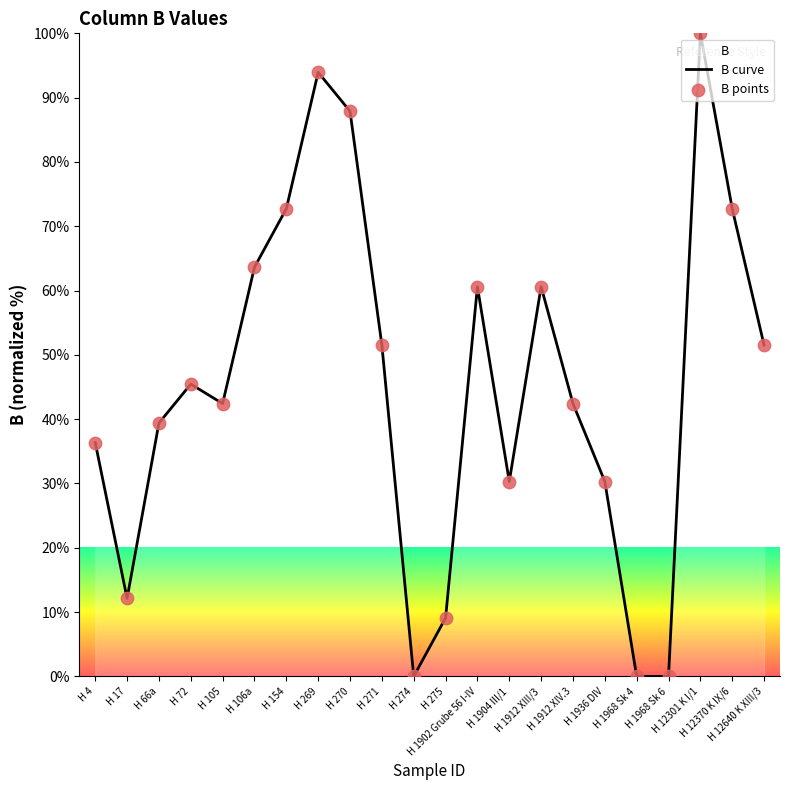

Which series reaches the maximum Y coordinate?

B curve